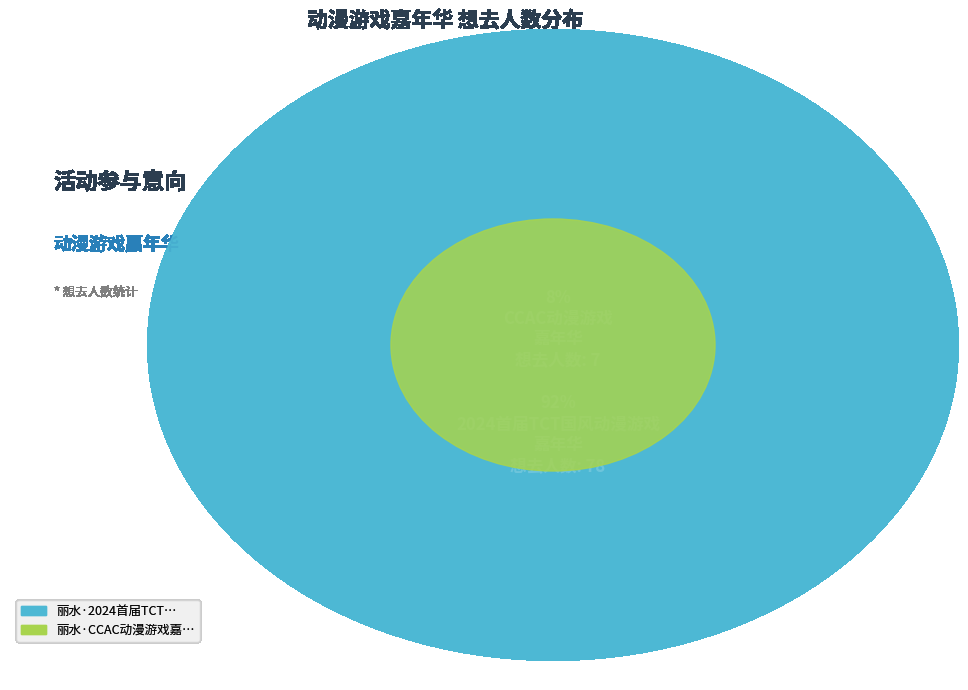

What is the ratio of the value at 丽水·2024首届TCT国风动漫游戏嘉年华 to the value at 丽水·CCAC动漫游戏嘉年华?

11.1